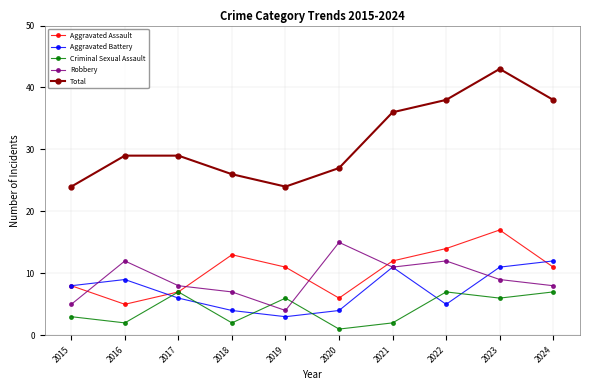

What are all the series names shown in the legend?

Aggravated Assault, Aggravated Battery, Criminal Sexual Assault, Robbery, Total